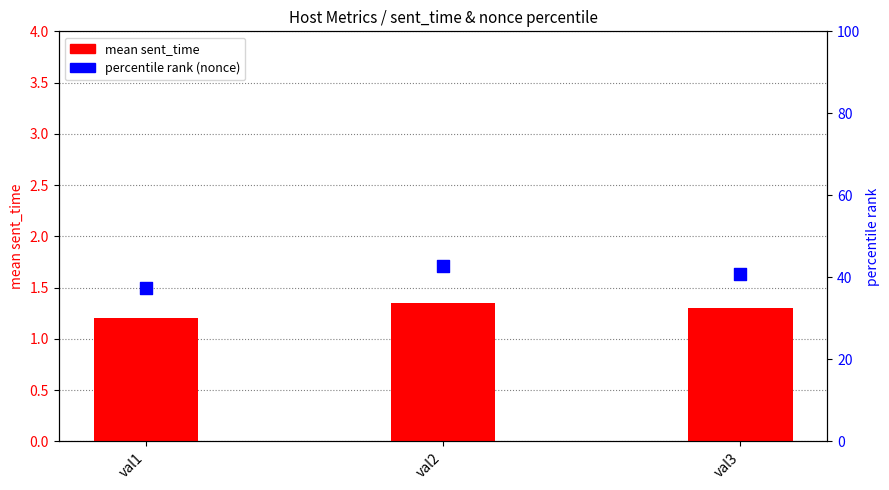

What are all the series names shown in the legend?

mean sent_time, percentile rank (nonce)